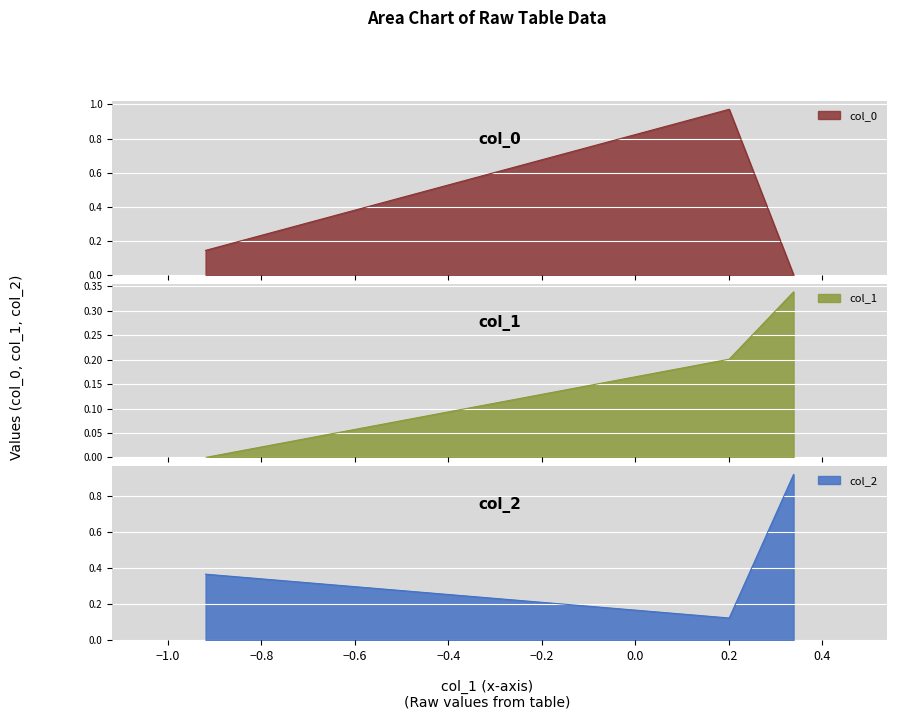

The col_0 series shows 0.1 at col_0. True or false?

False